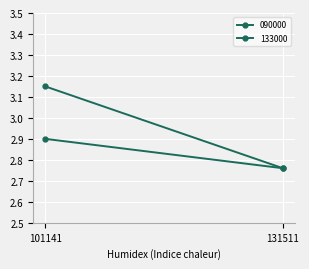

What is the total value across all series at 131511?

5.5